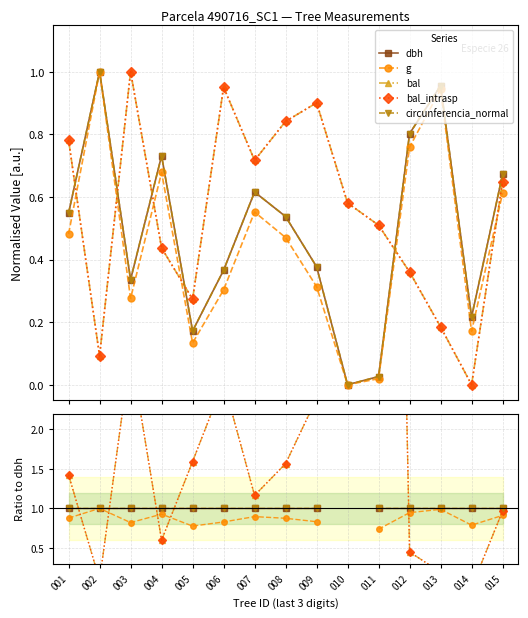

How many lines are shown in the chart?

5